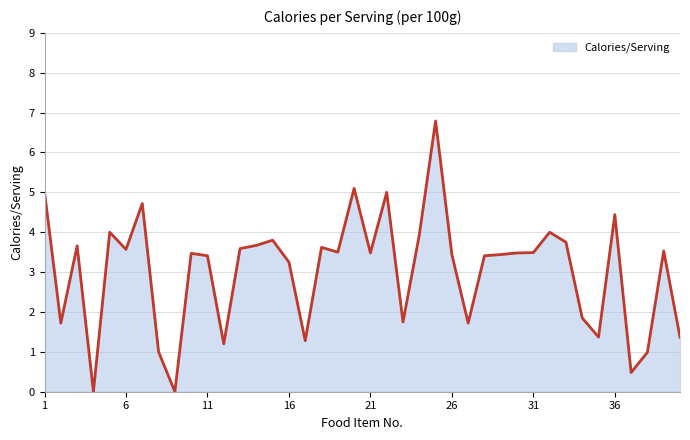

What is the greatest value displayed?

6.8